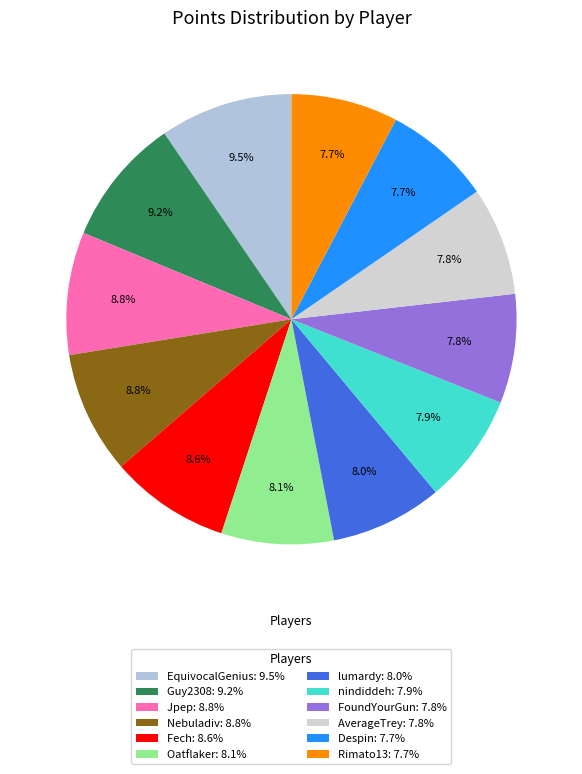

Does Despin account for over 50% of the chart?

No